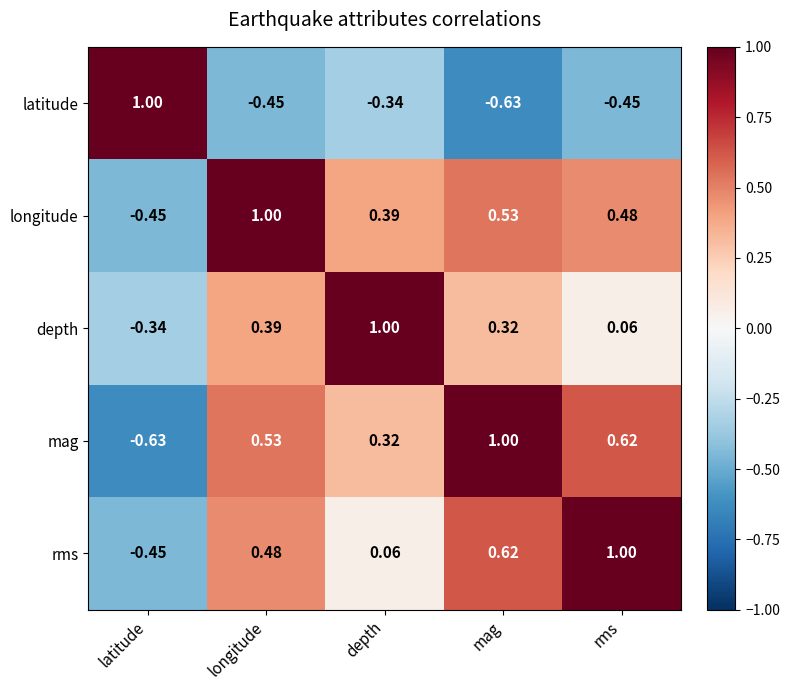

At which label is depth closest to 0?

rms